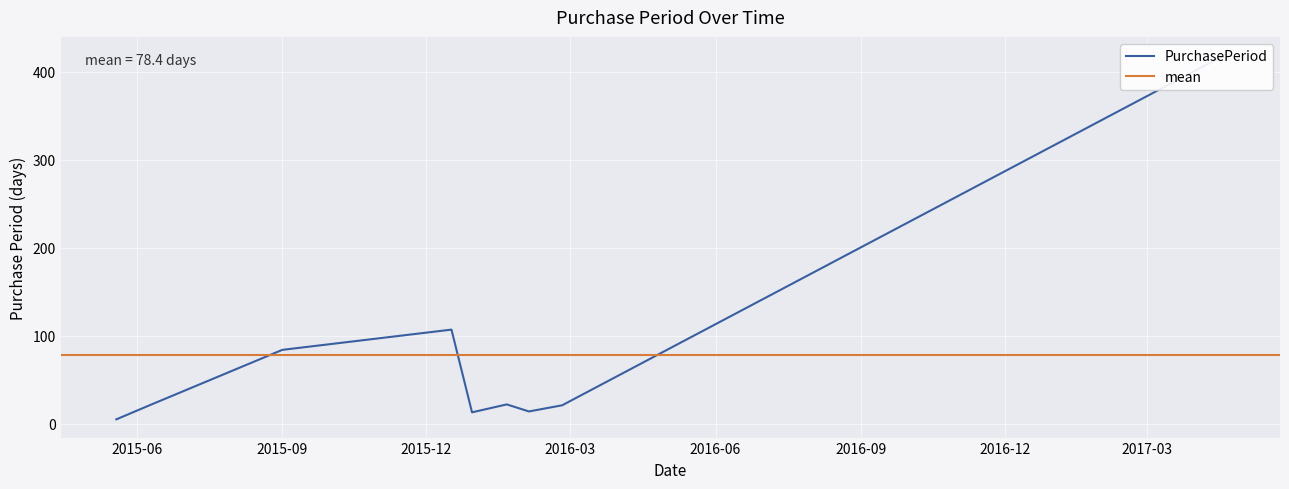

What is the difference between the values at 2015-12-30 and 2015-05-19?

8